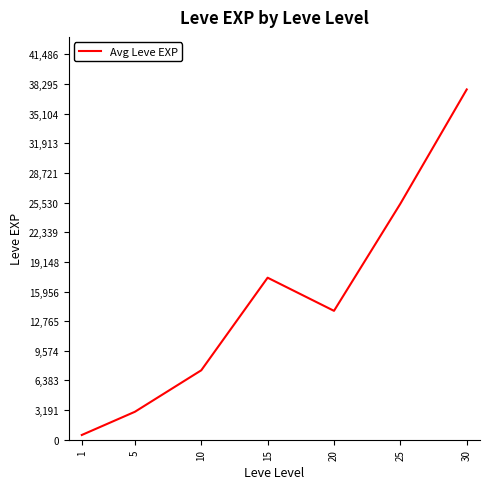

How many interior local peaks (higher than both neighbors) does the data have?

1